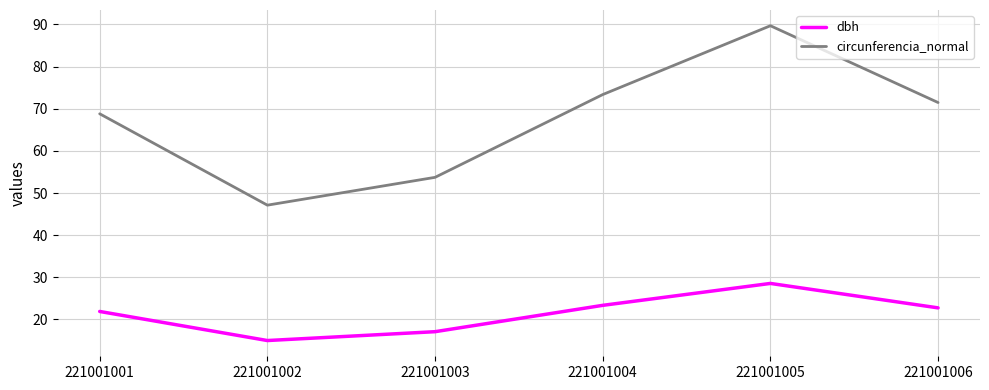

What is the total value across all series at 221001006?

94.2